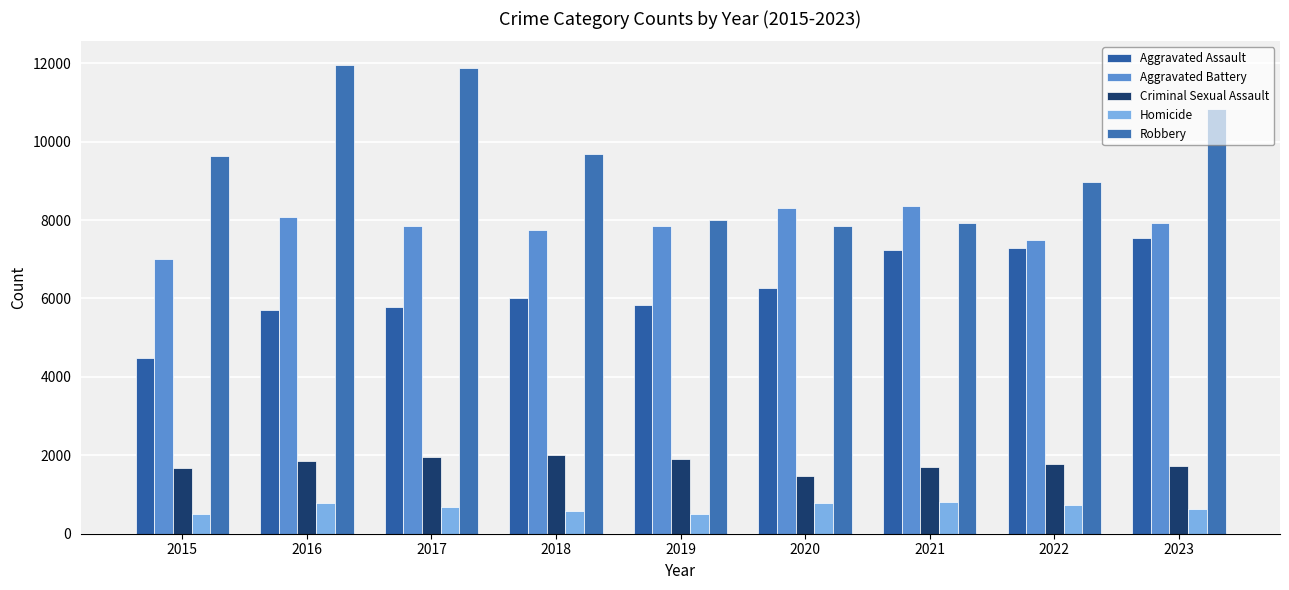

Are the bars horizontal?

No